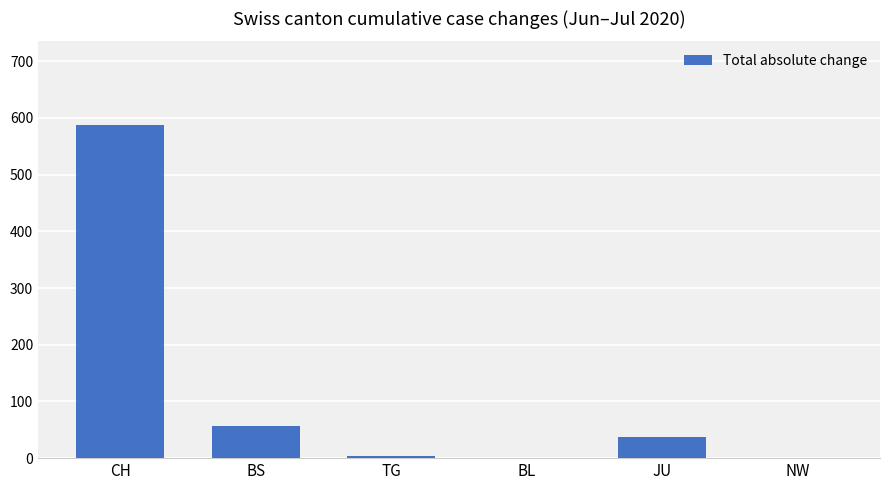

True or false: the data shows -250 at NW.

False